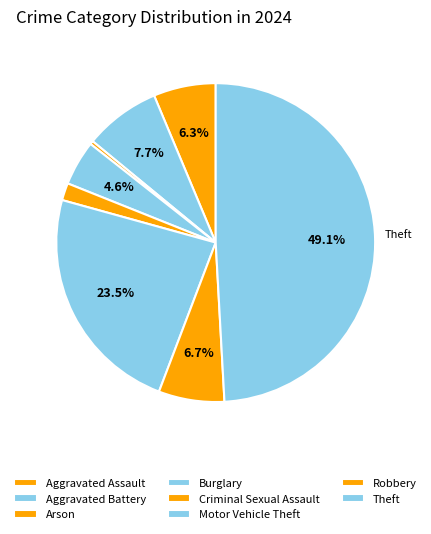

Does any single category account for the majority?

No